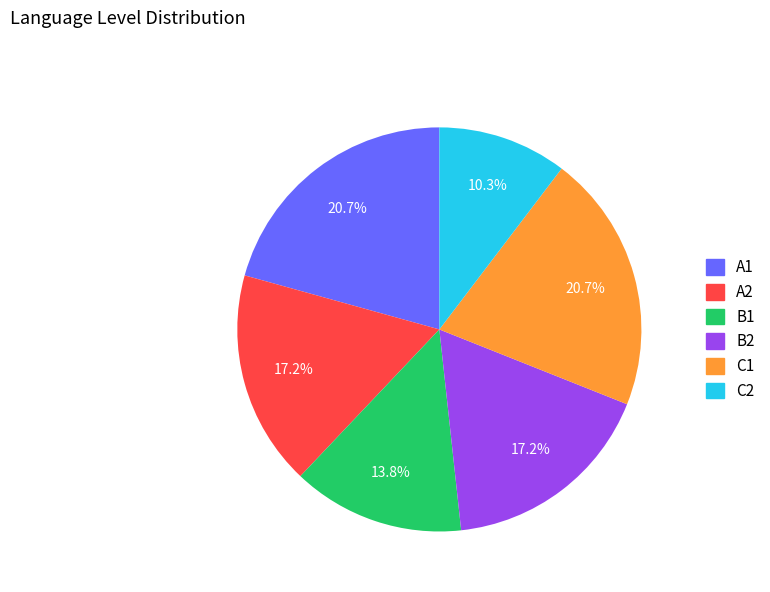

To the nearest percent, what is the difference between the largest and smallest slice percentages?

10%